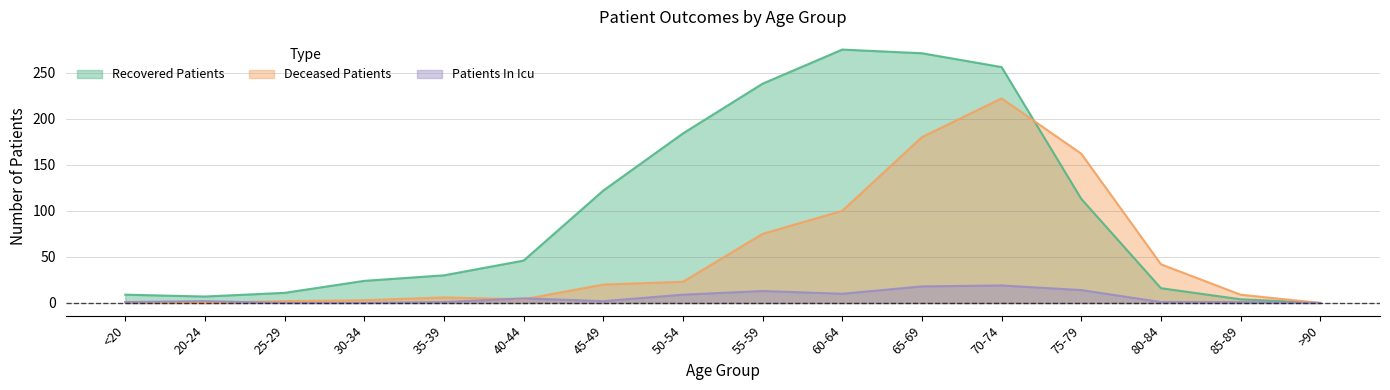

How many positive values does the patients_in_icu series have?

13